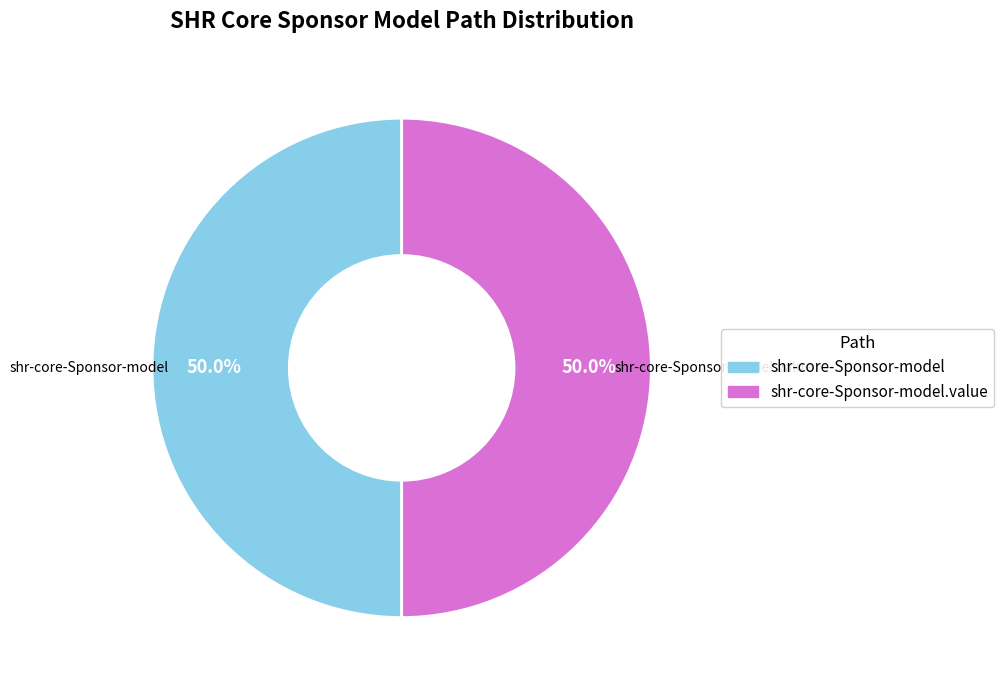

Count the number of slices in the pie.

2